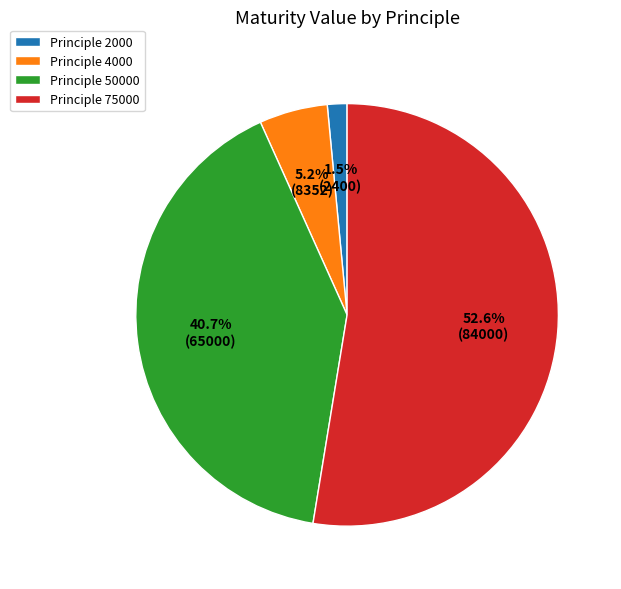

Which slice is the smallest?

Principle 2000